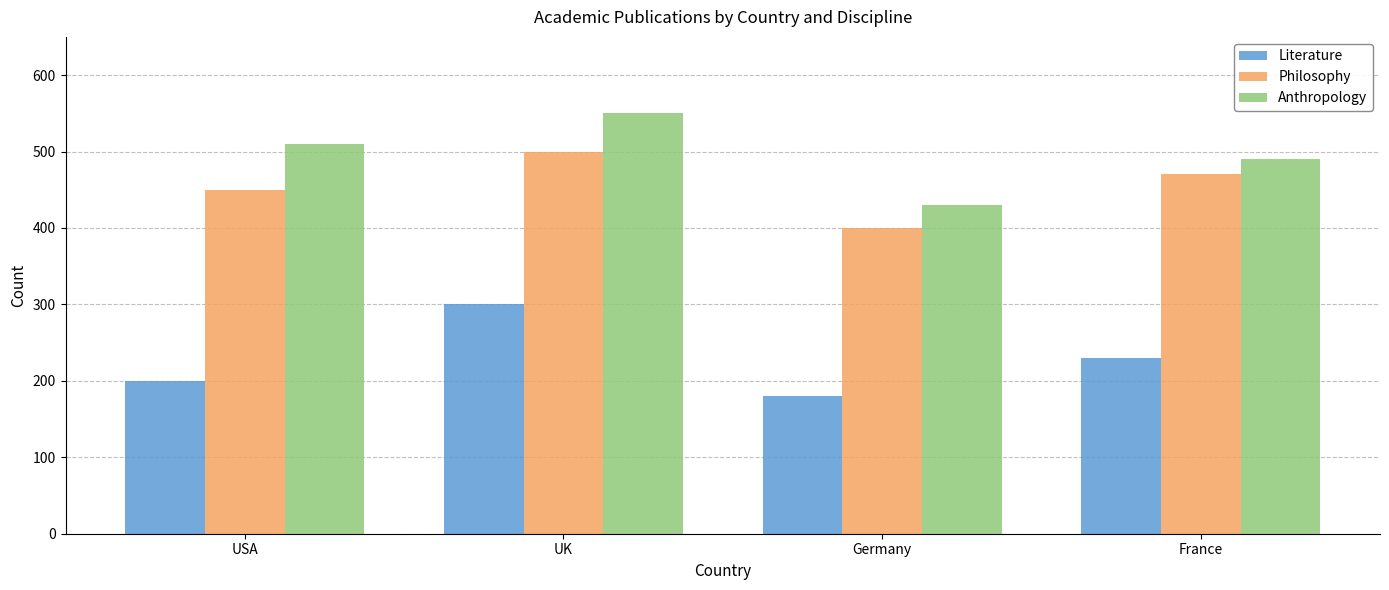

Reading left to right, transcribe all the data shown in this chart.

Literature: 200	300	180	230
Philosophy: 450	500	400	470
Anthropology: 510	550	430	490